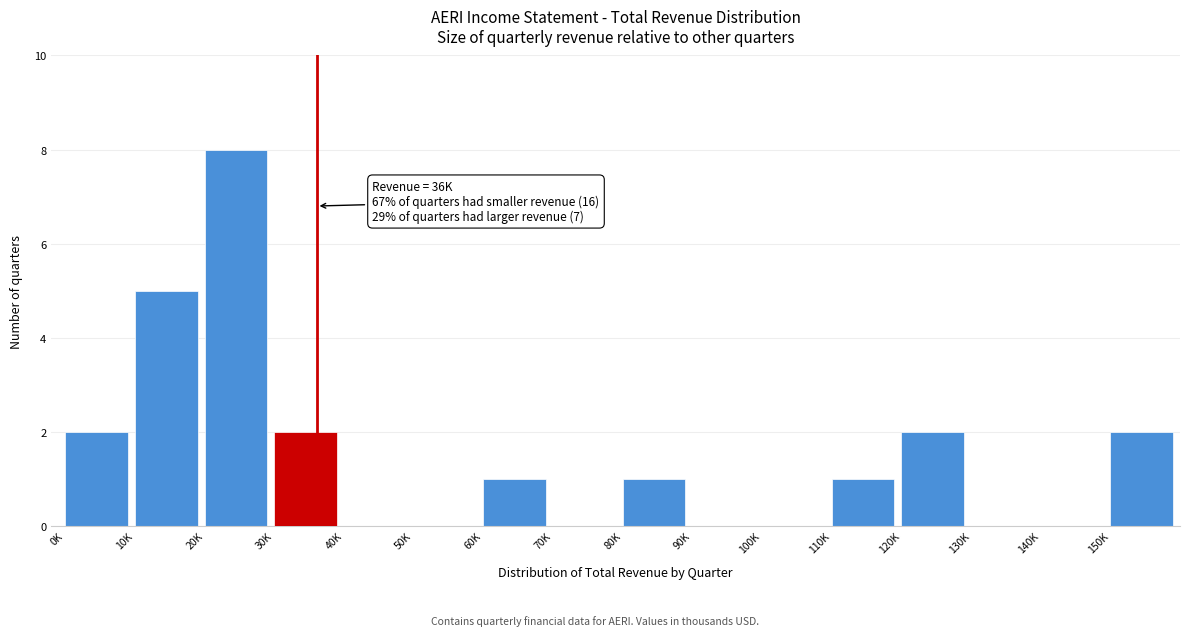

Reading left to right, extract all data points from this chart.

0K=2	10K=5	20K=8	30K=2	40K=0	50K=0	60K=1	70K=0	80K=1	90K=0	100K=0	110K=1	120K=2	130K=0	140K=0	150K=2